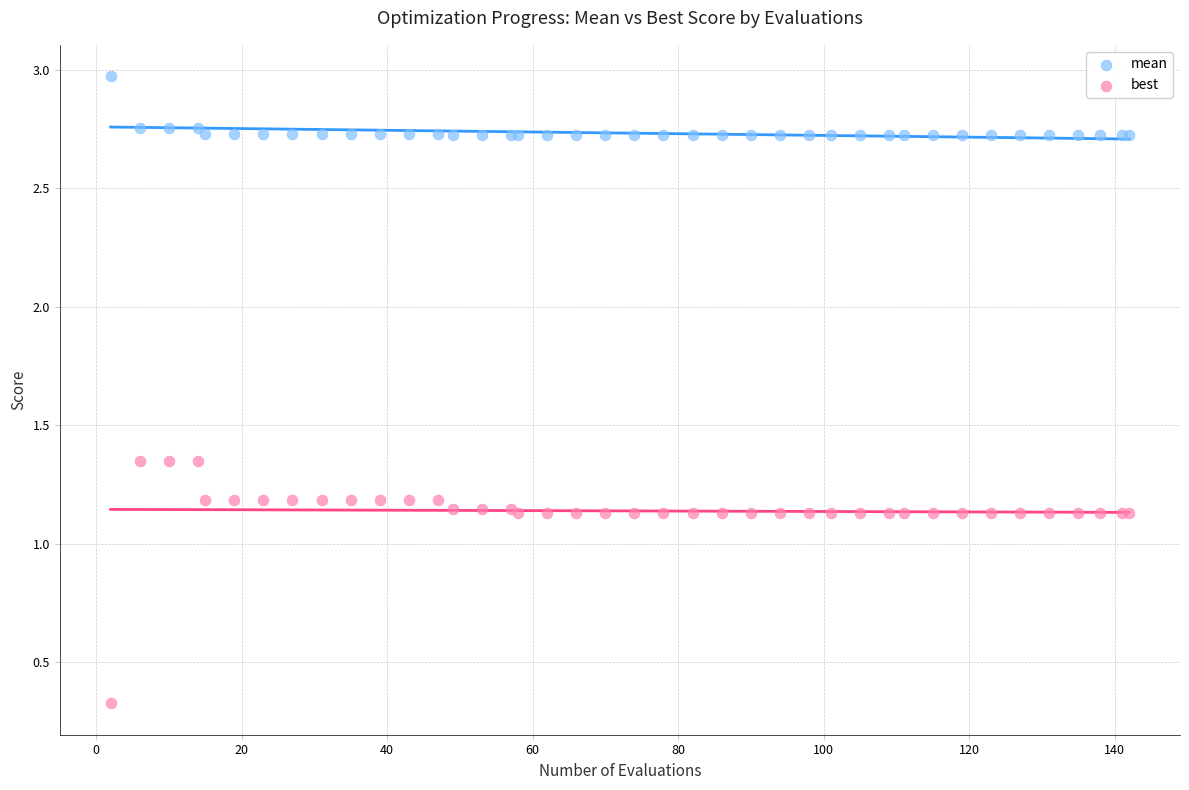

Which series reaches the minimum Y coordinate?

best